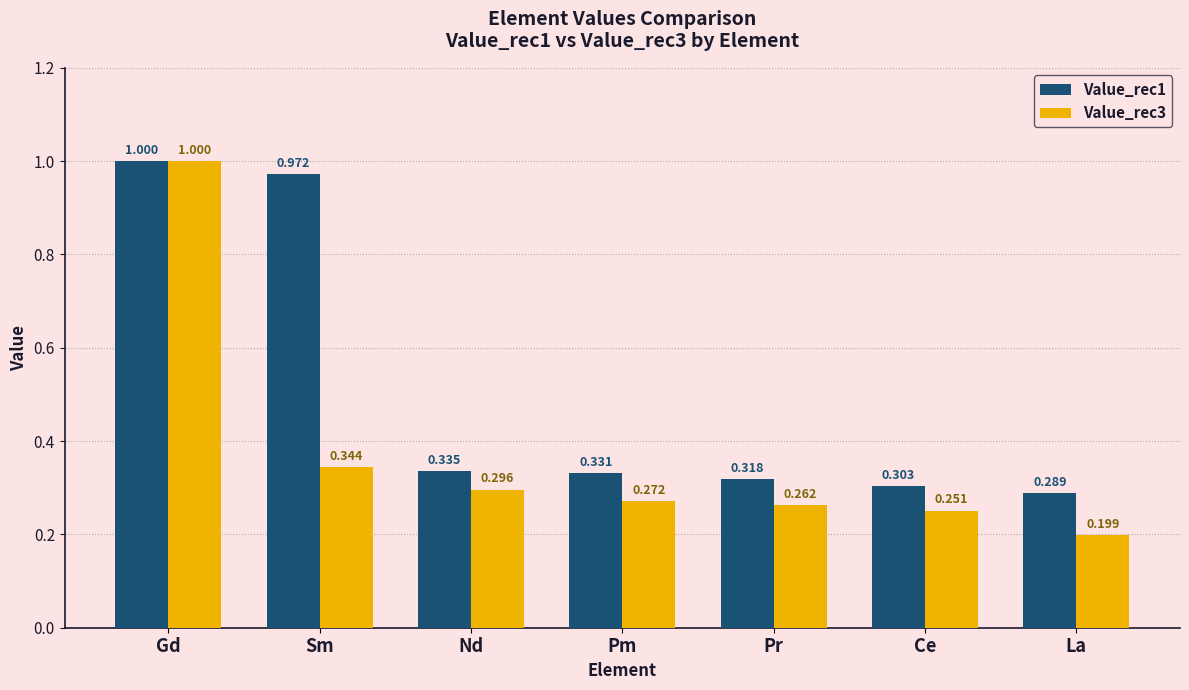

Where is Value_rec1 nearest to the value 0?

La